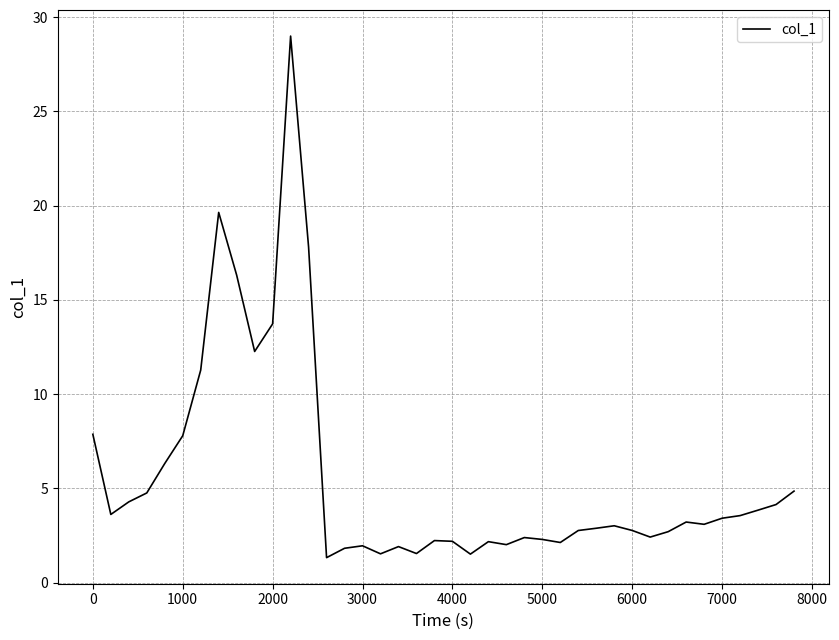

What is the smallest value displayed?

1.3